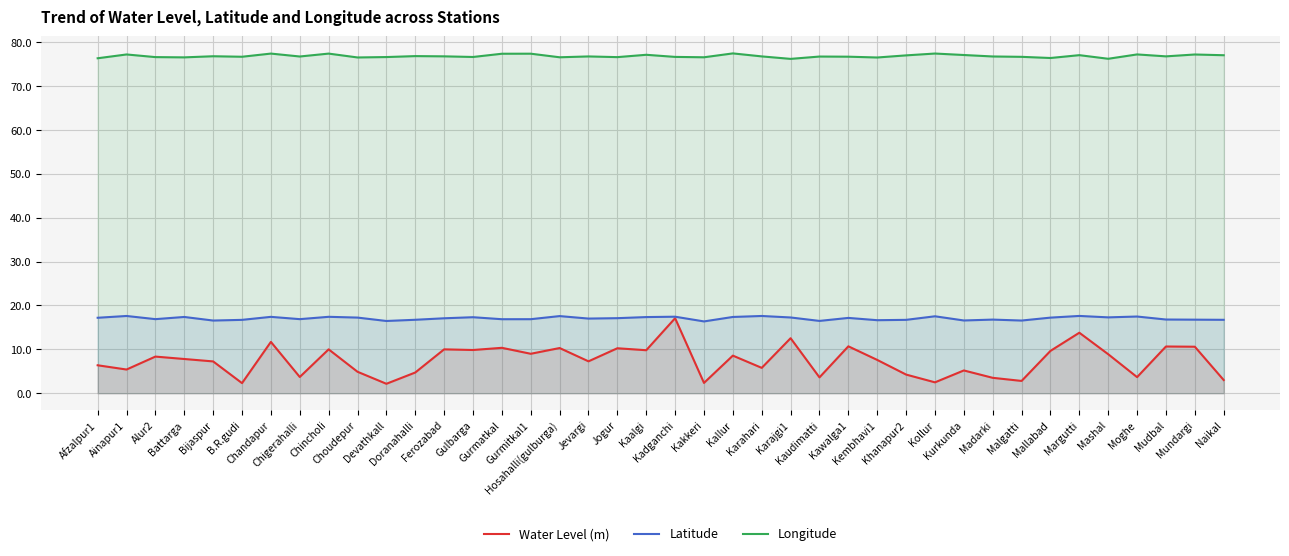

What is the minimum value shown in the chart?

2.1